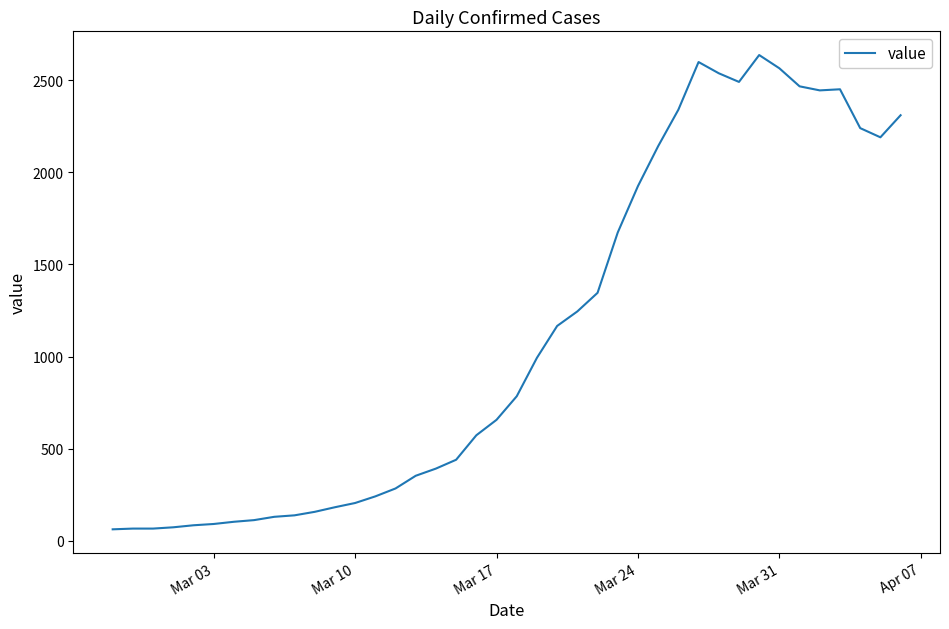

What is the difference between the maximum and minimum values?

2577